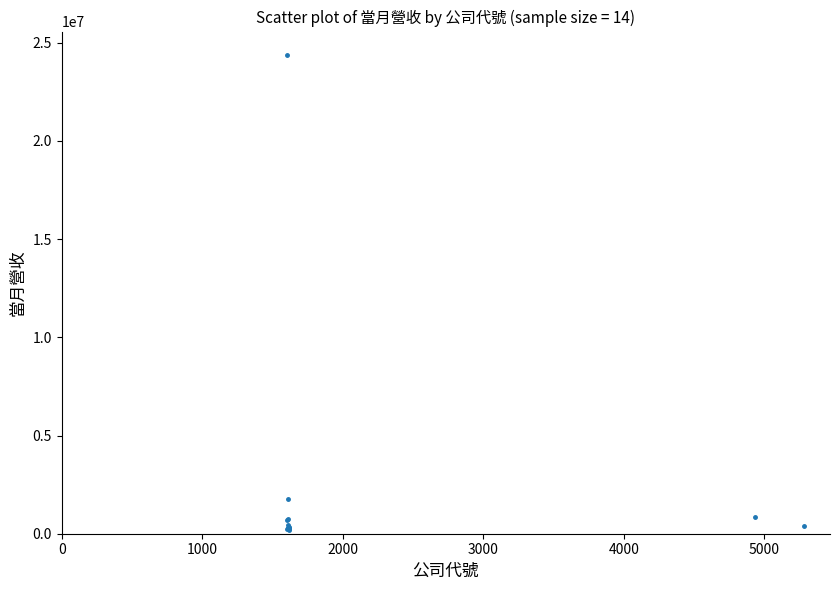

What Y value in the scatter plot is closest to 12286688?

1744424